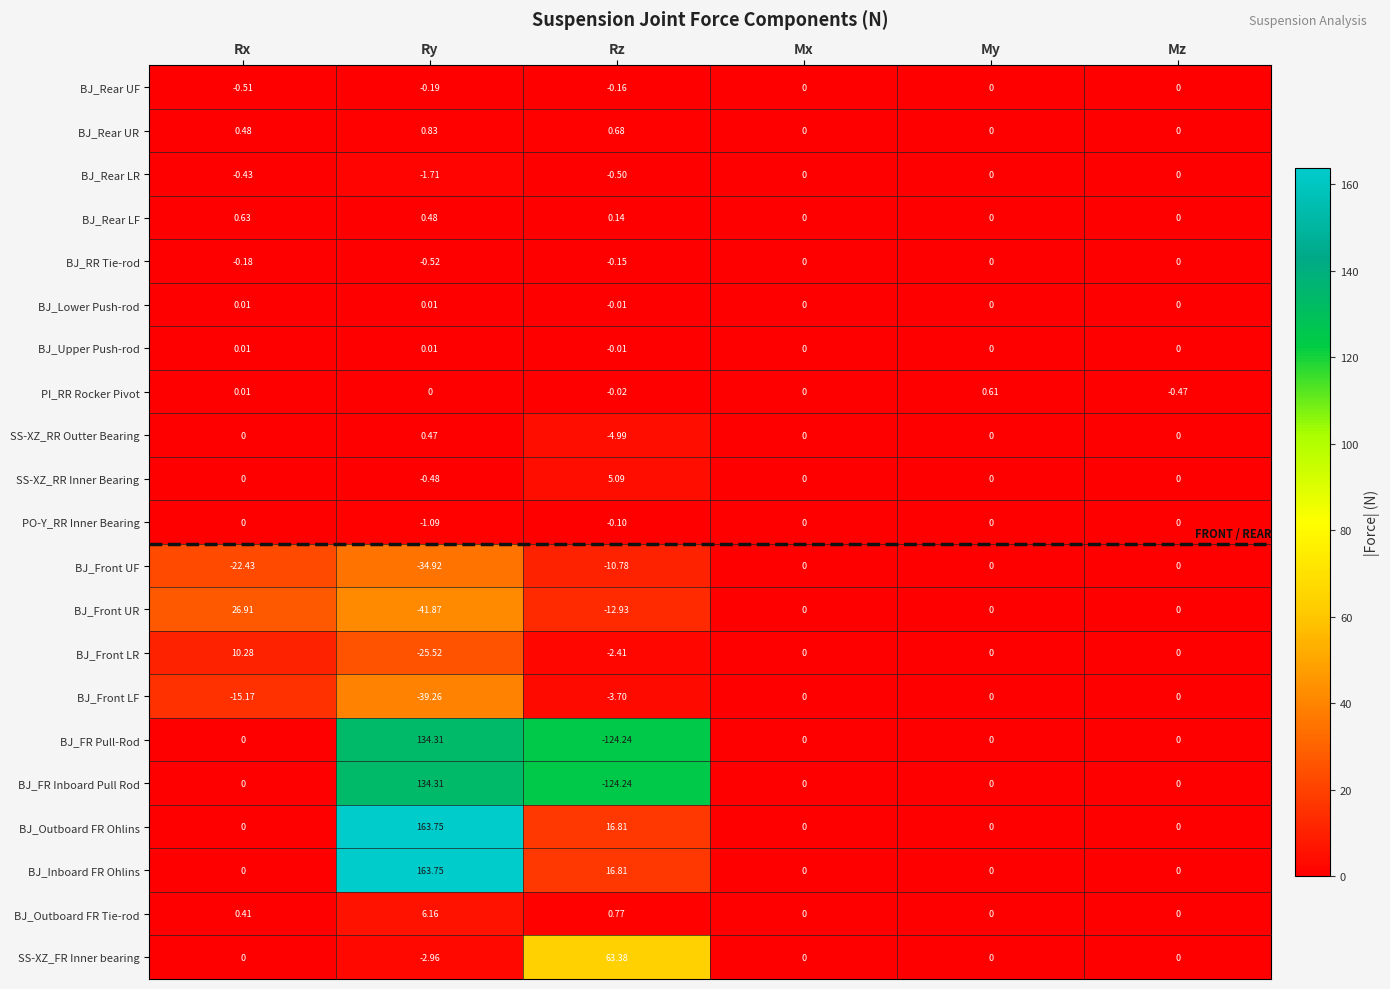

At which category is the sum across all series the highest?

Ry